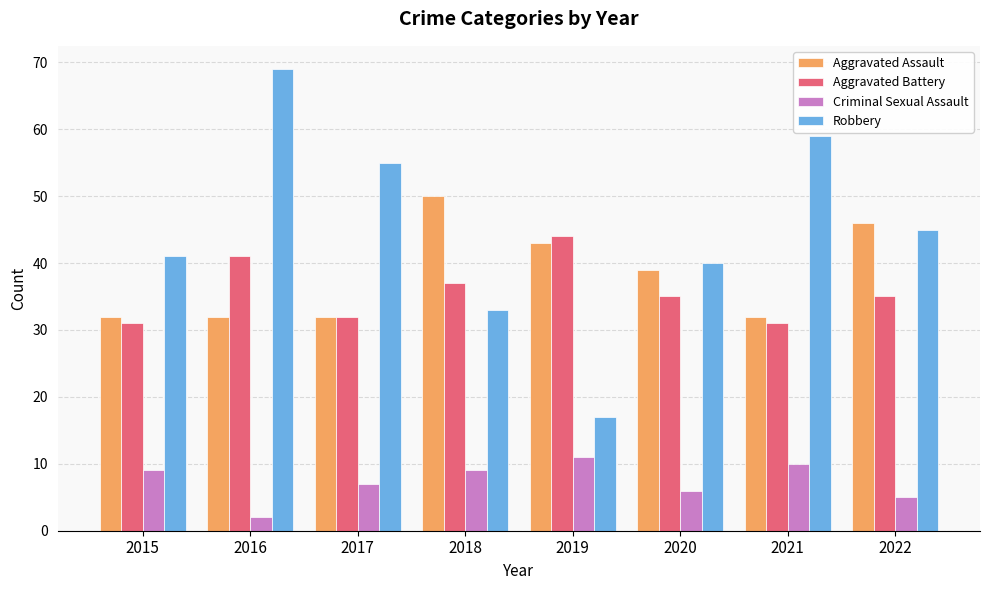

What is the value of the Criminal Sexual Assault bar at the 2nd from the left?

2